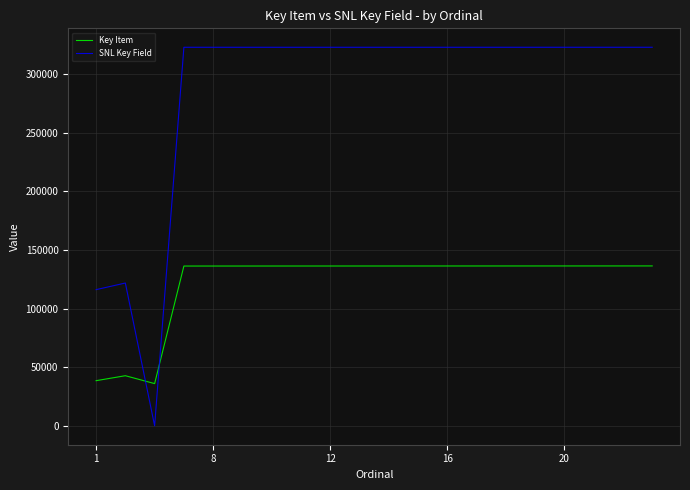

How many lines are shown in the chart?

2